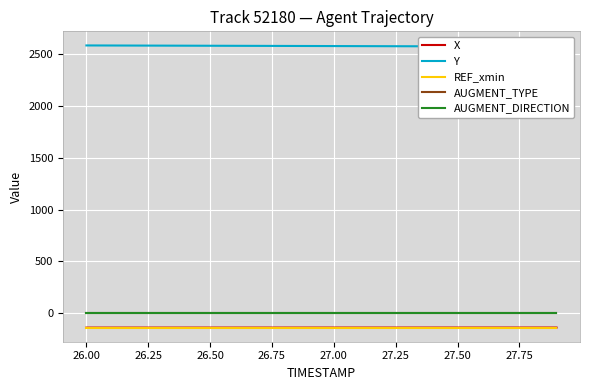

What is the minimum value for X?

-139.6